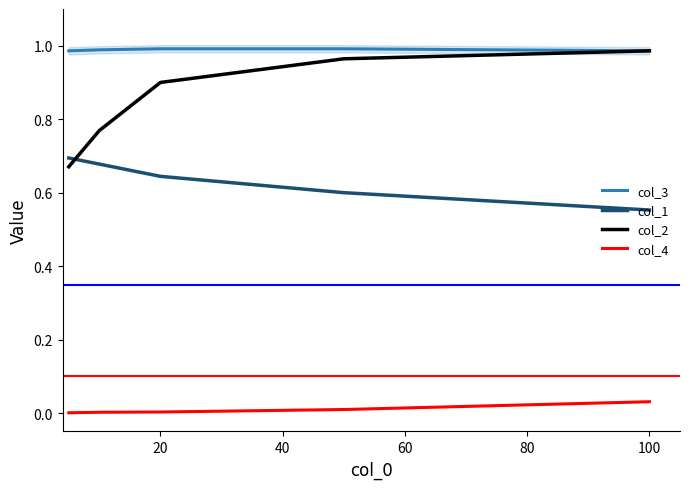

What is the value of the col_1 point at the 2nd from the left?

0.7